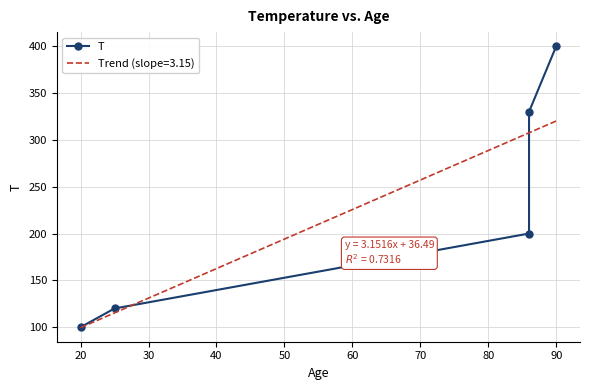

What is the maximum value for Trend (slope=3.15)?

320.1